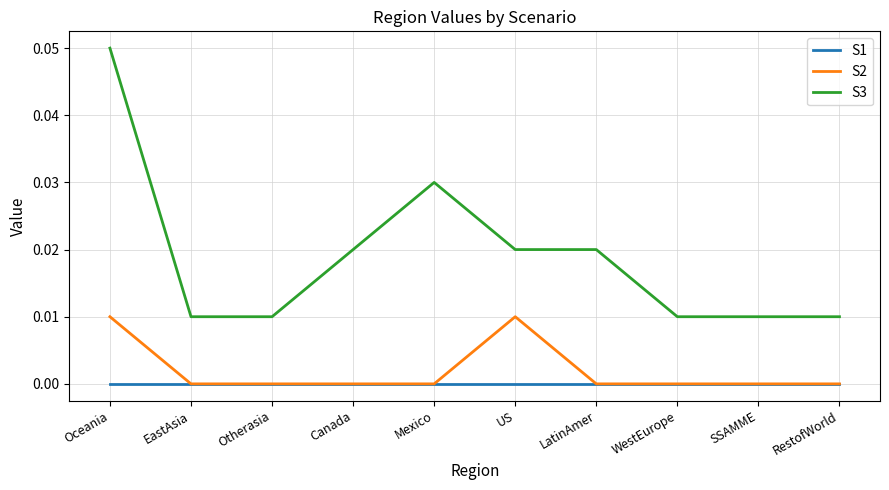

Which series has the largest total across all categories?

S3